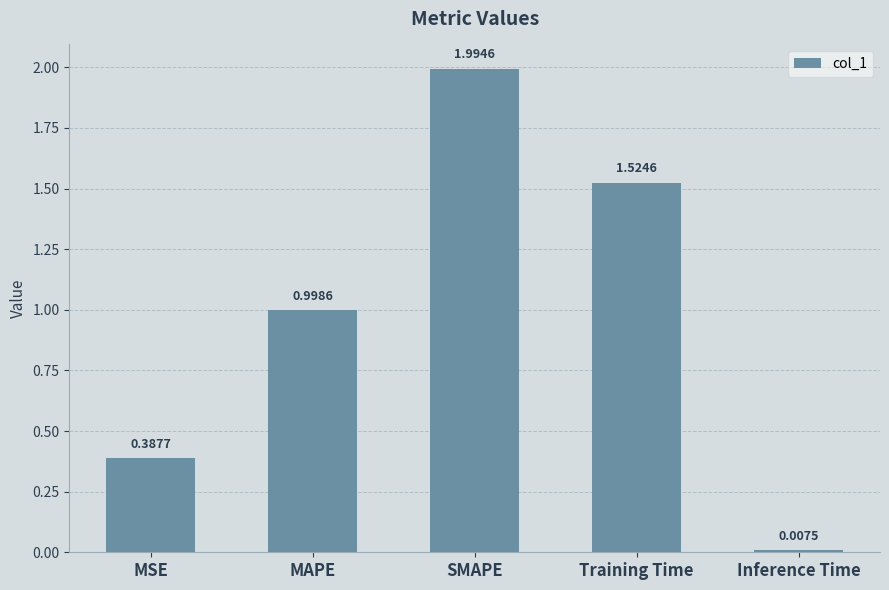

Are the bars horizontal?

No